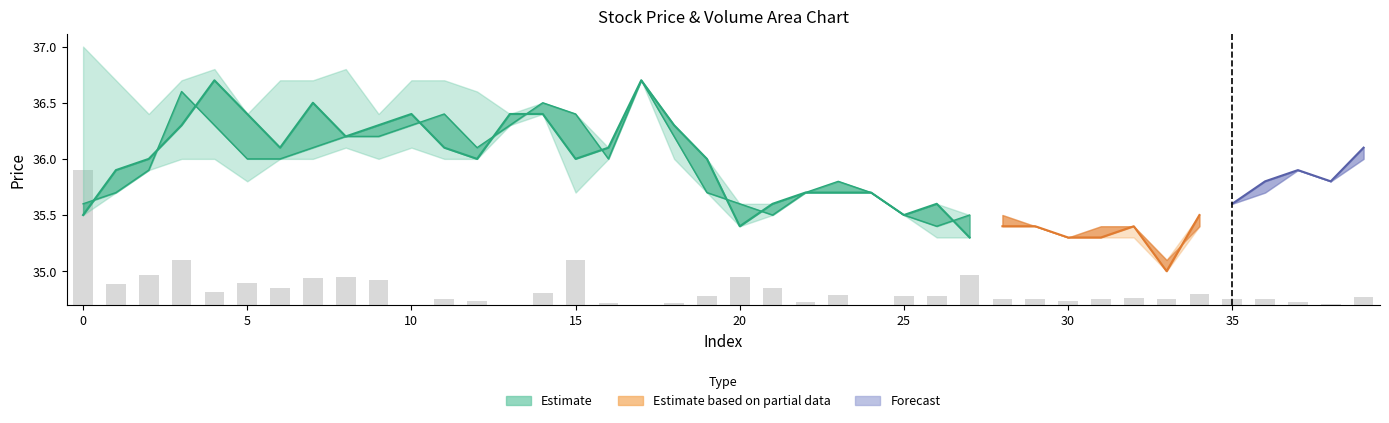

Reading left to right, extract all data points from this chart.

1.2	0.2	0.3	0.4	0.1	0.2	0.2	0.2	0.3	0.2	0.0	0.1	0.0	0.0	0.1	0.4	0.0	0.0	0.0	0.1	0.2	0.1	0.0	0.1	0.0	0.1	0.1	0.3	0.1	0.1	0.0	0.1	0.1	0.1	0.1	0.1	0.1	0.0	0.0	0.1